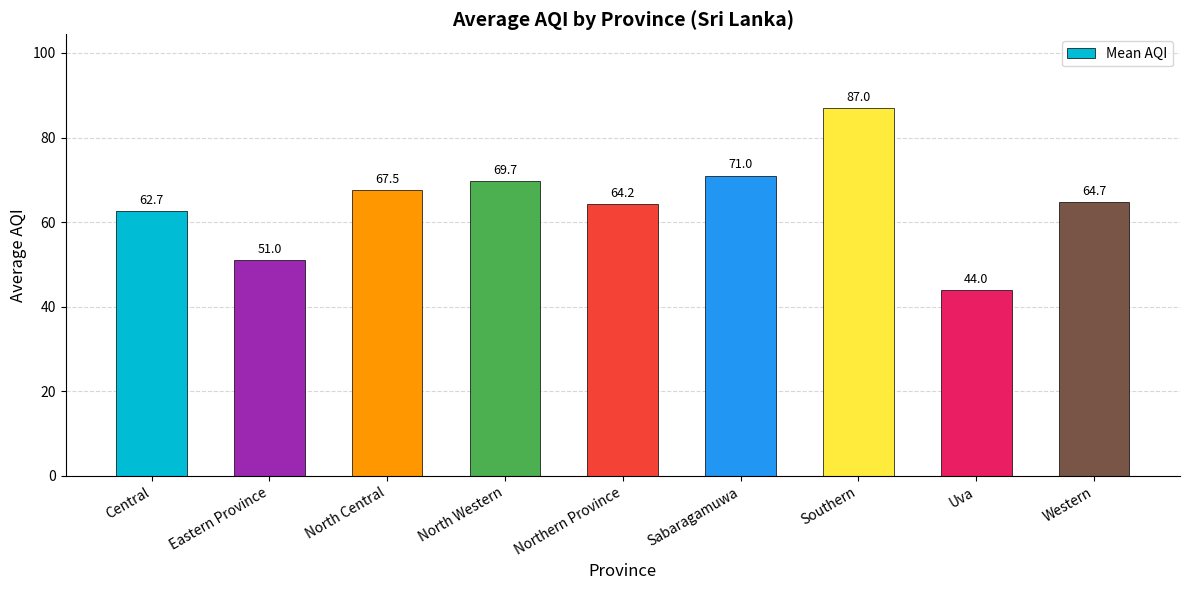

What is the approximate value at Sabaragamuwa?

71.0